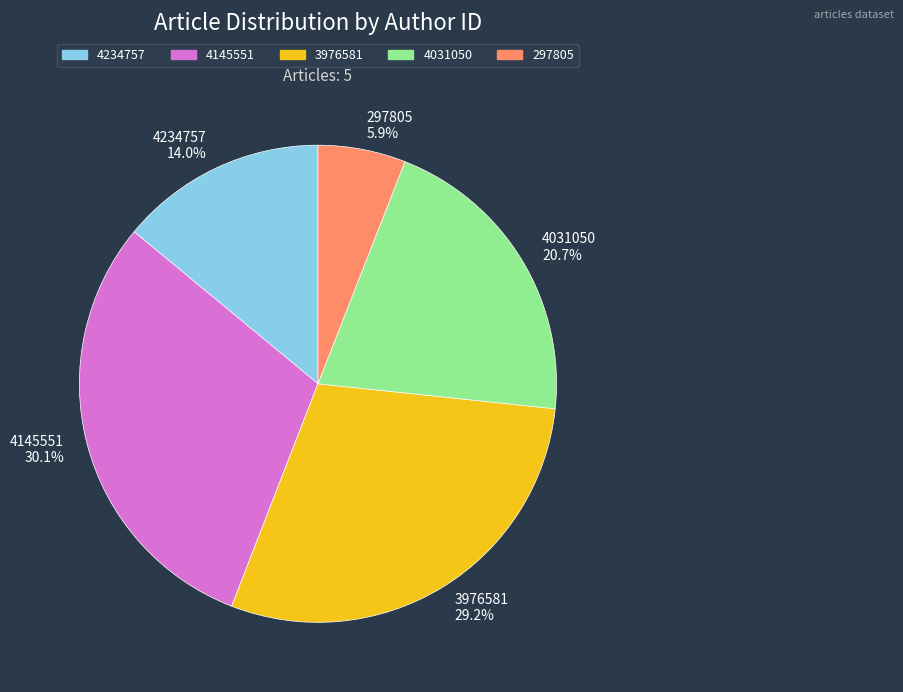

Count the number of slices in the pie.

5